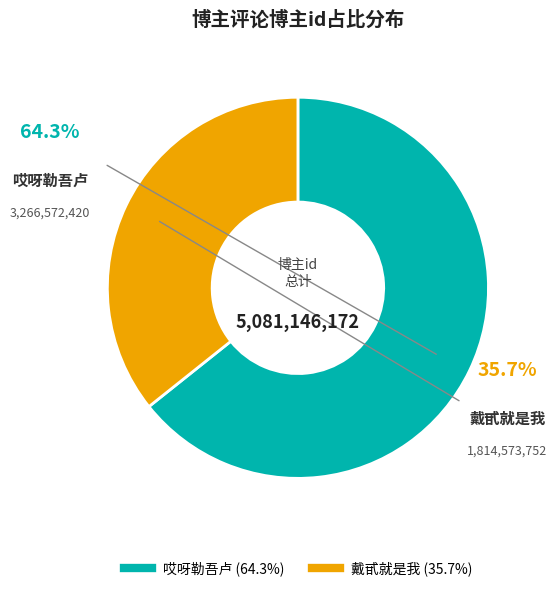

Which slice is the smallest?

戴甙就是我